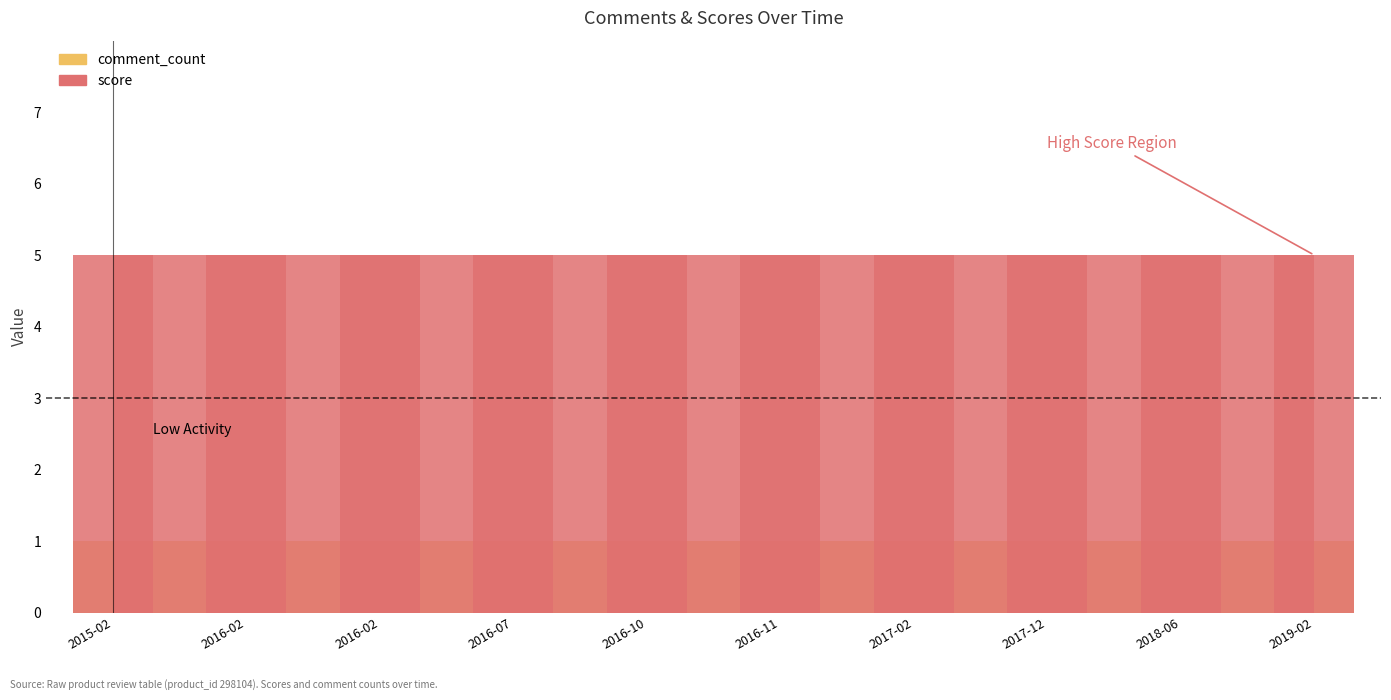

How many groups of bars are there?

10